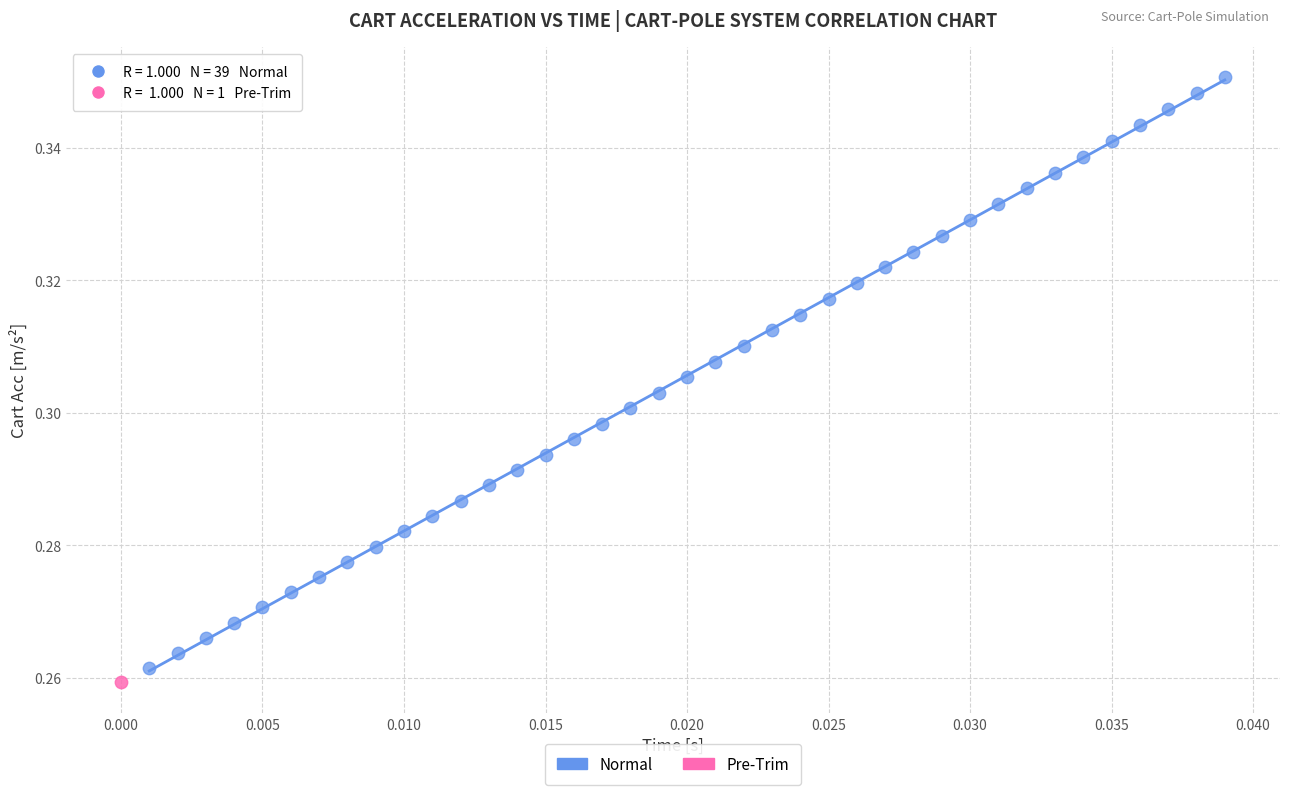

What are all the series names shown in the legend?

Normal, Pre-Trim